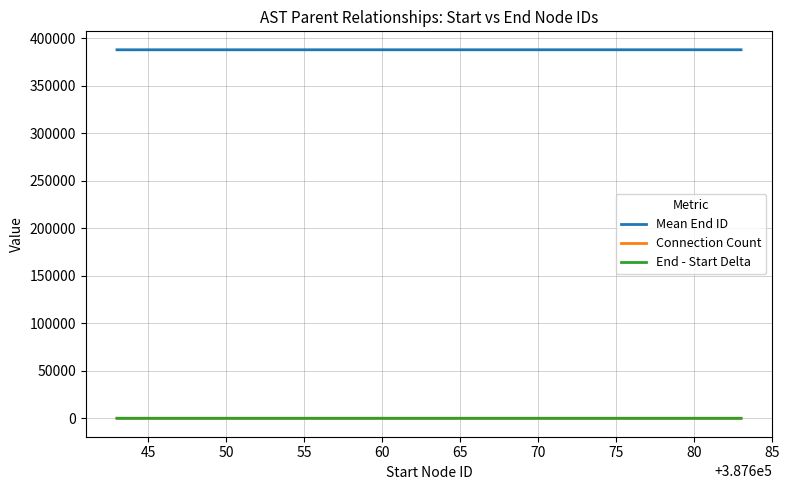

True or false: Mean End ID and End - Start Delta cross at least once.

False